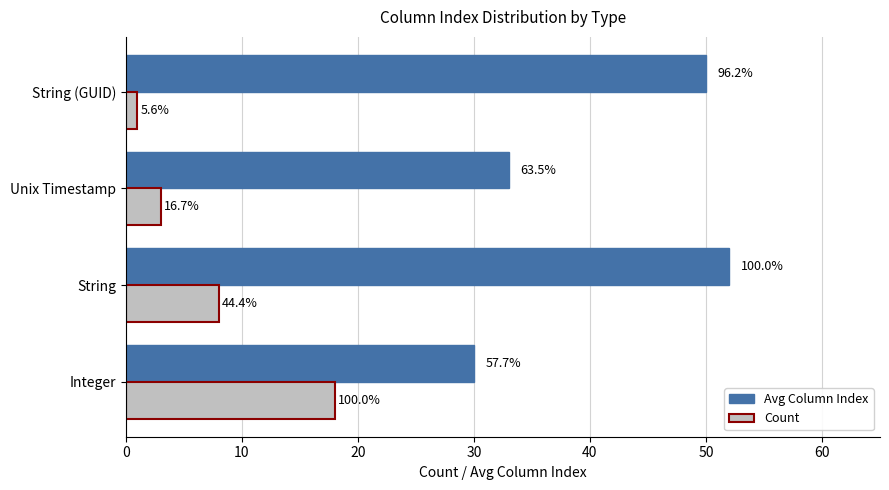

What are all the series names shown in the legend?

Avg Column Index, Count